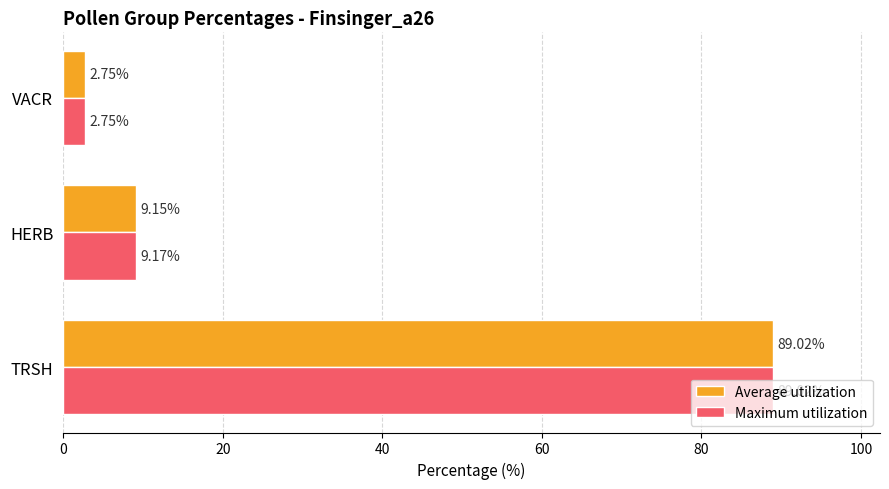

Between HERB and VACR, which series saw the biggest shift?

Maximum utilization